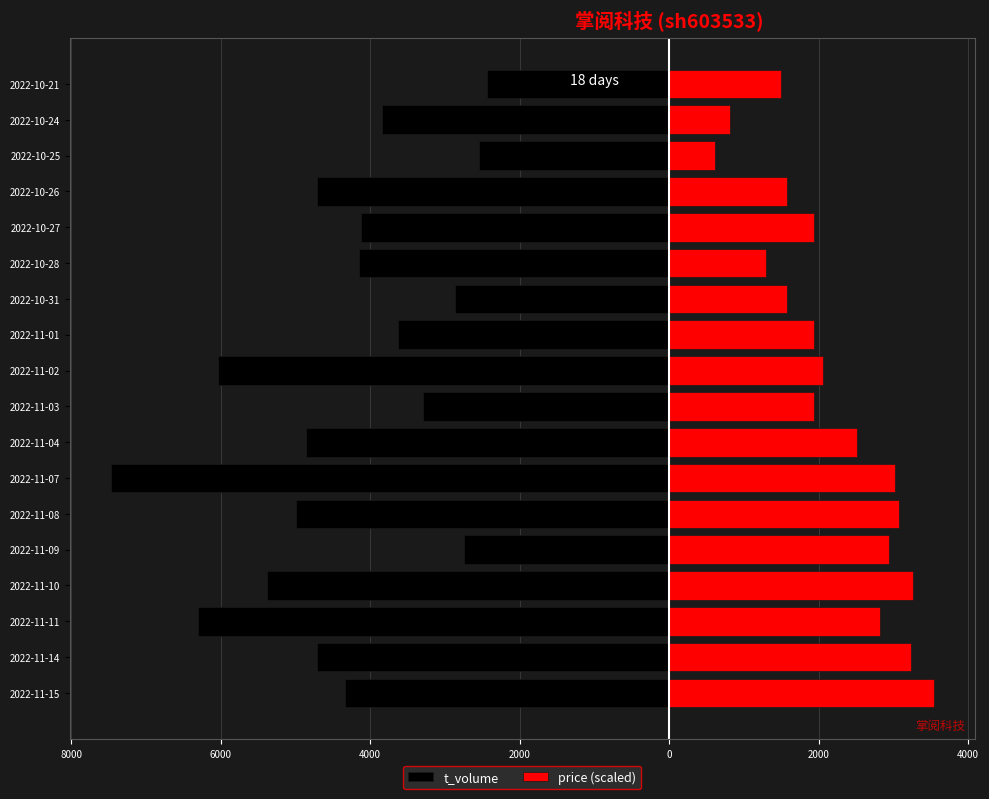

What is the average value of the t_volume series?

-4356.8